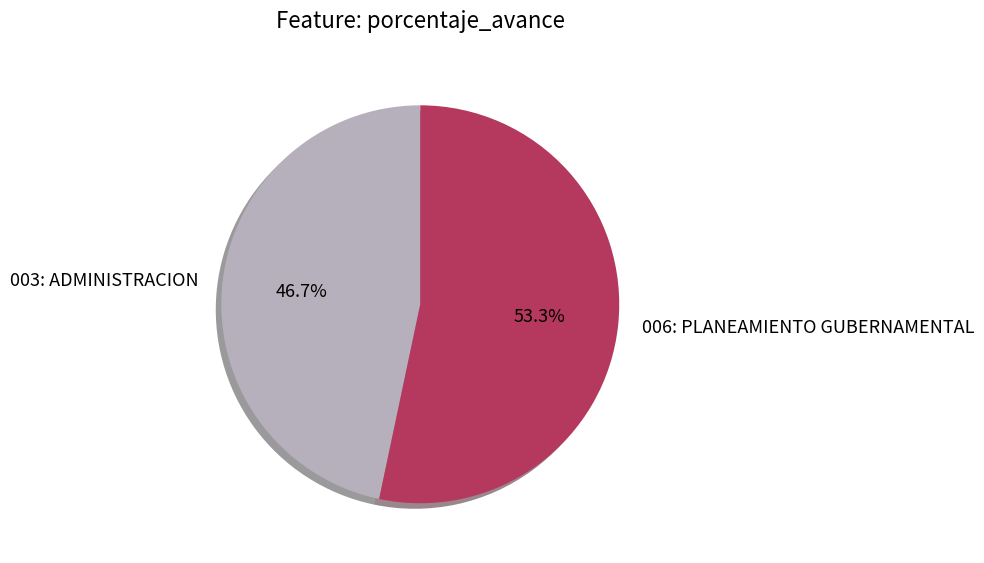

Is there a majority slice in this chart?

Yes